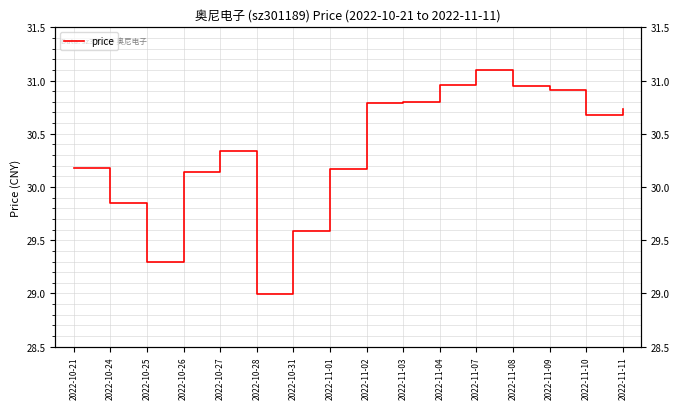

How many interior local valleys (lower than both neighbors) does the data have?

3